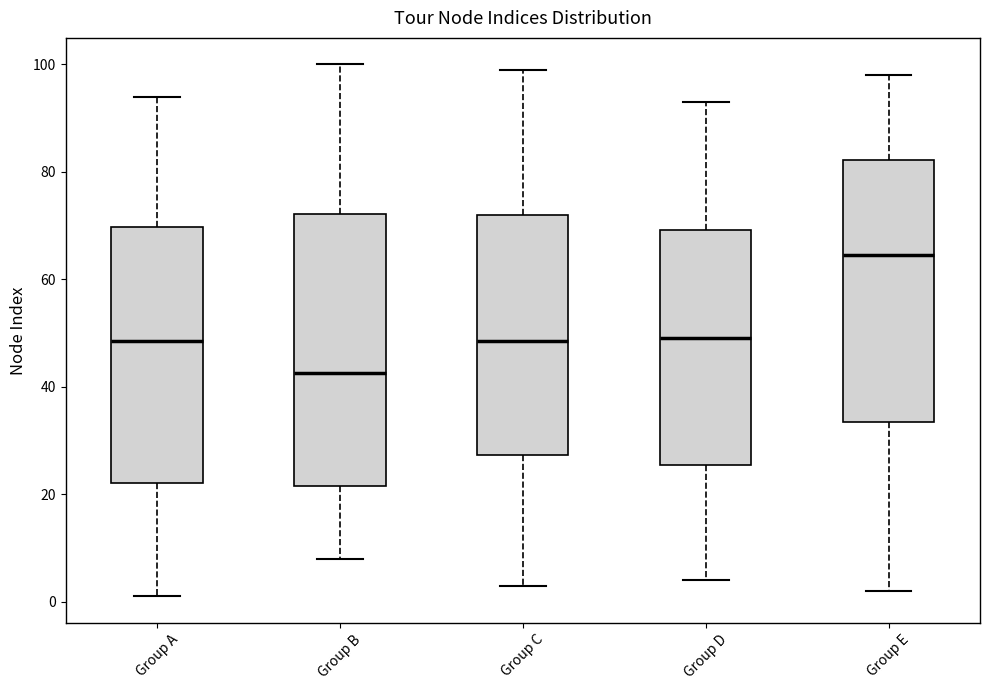

Which box's median line is the lowest?

Group B